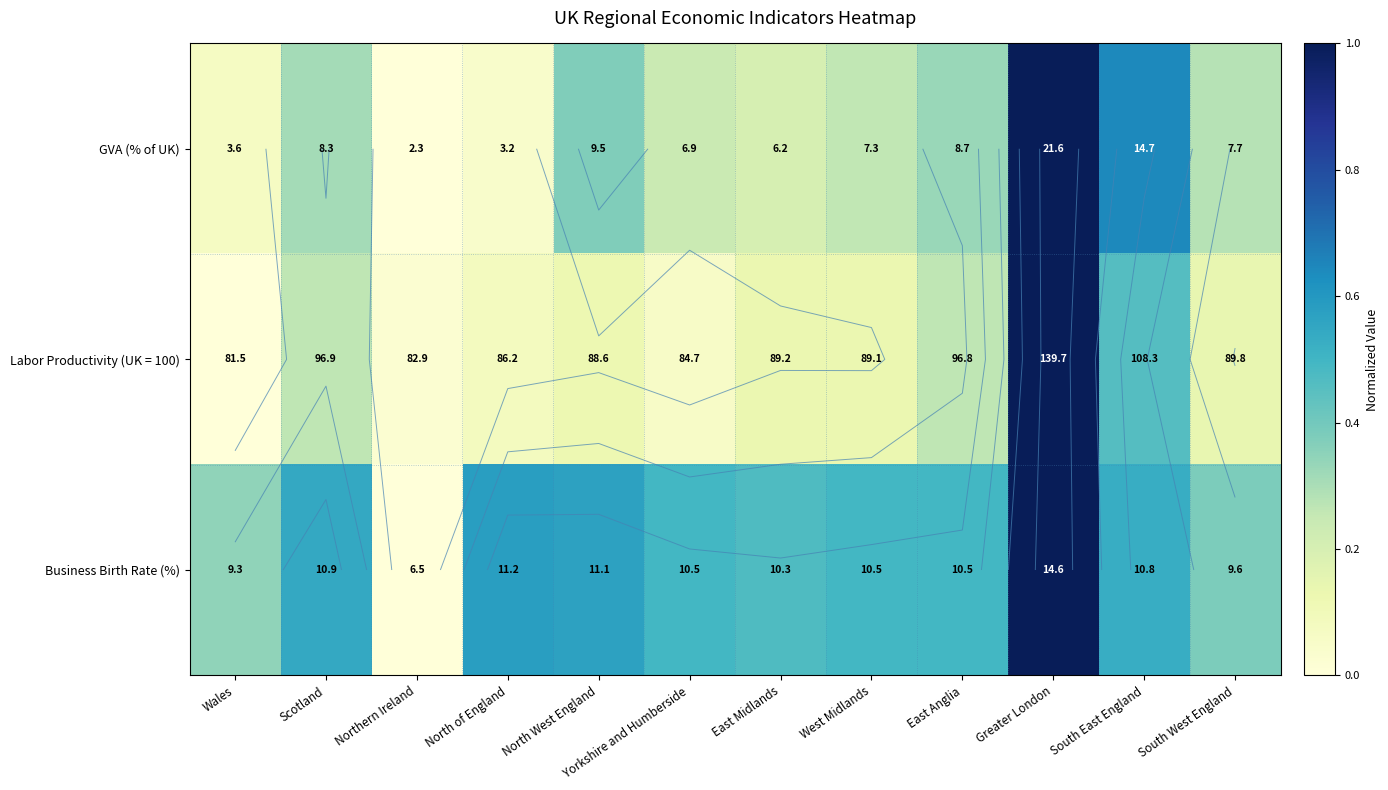

How many distinct data groups are displayed?

3